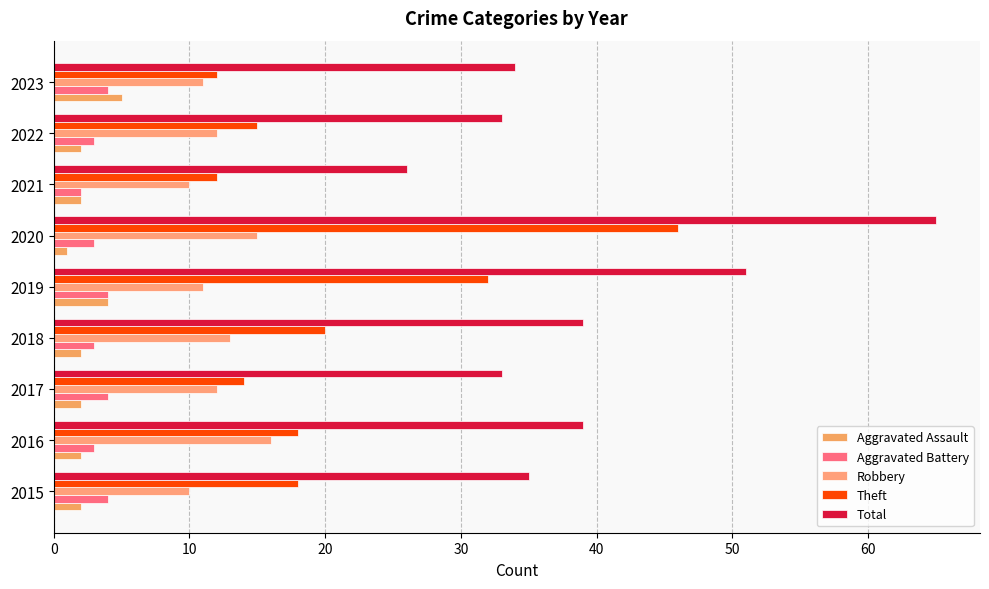

What is the smallest value displayed?

1